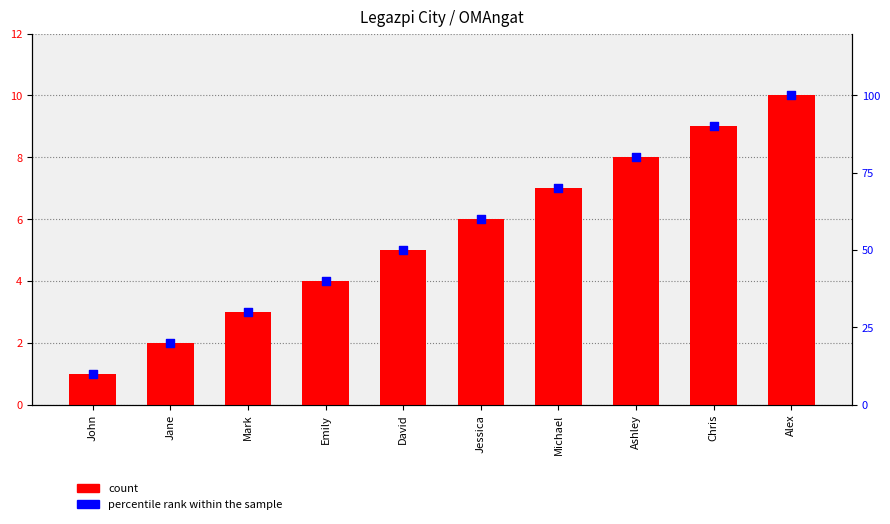

Is the value of count at Chris greater than the value of percentile rank within the sample at Michael?

No